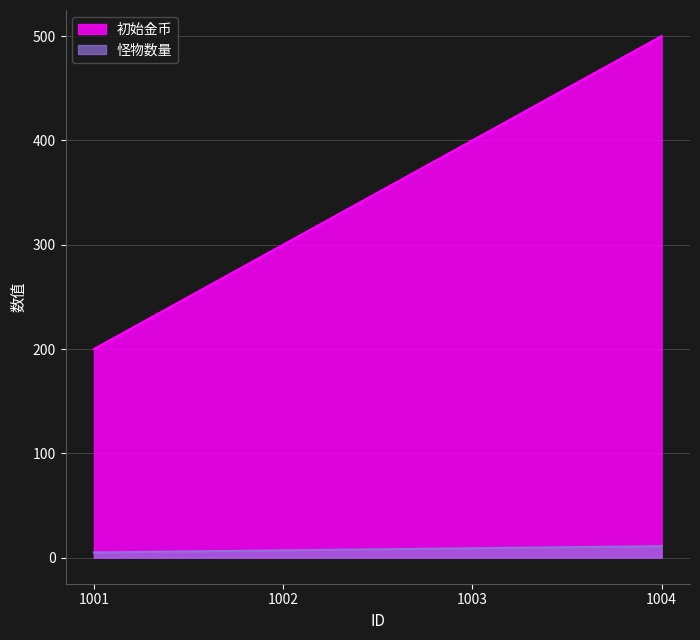

Between 1003 and 1004, which series saw the biggest shift?

初始金币